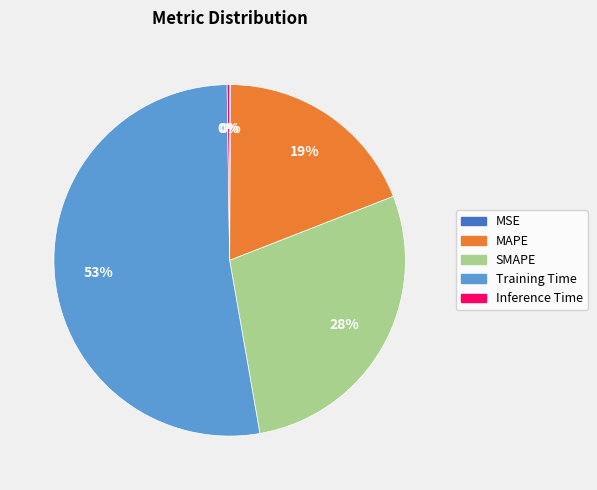

What is the largest slice in the pie chart?

Training Time